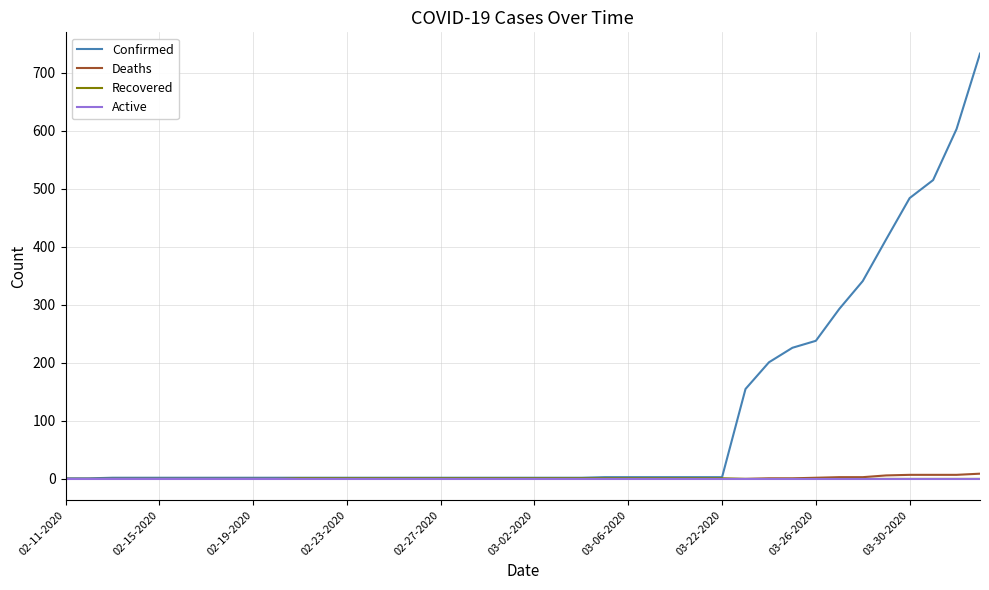

What is the greatest value displayed?

733